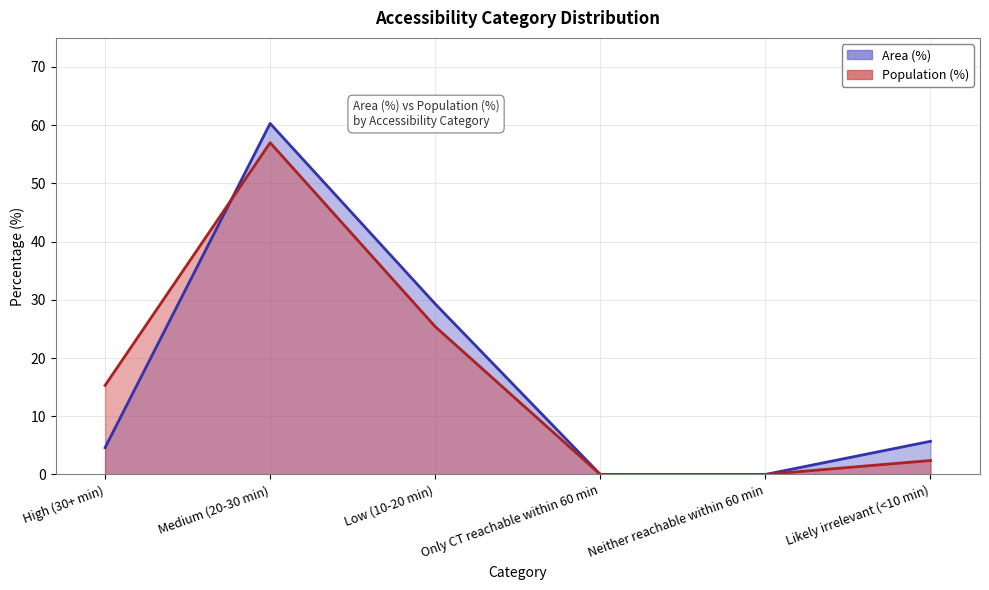

Where is the first local maximum for Population (%)?

Medium (20-30 min)